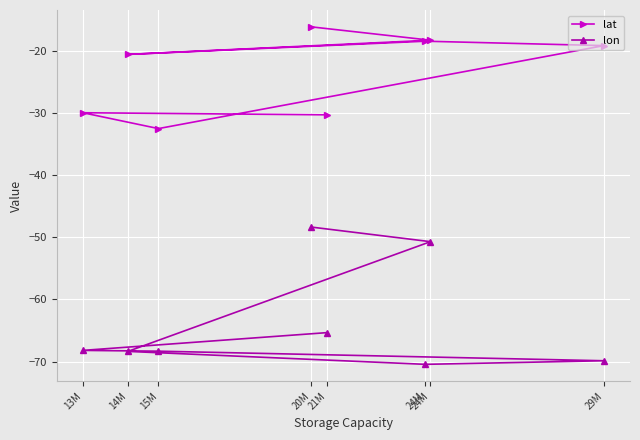

Reading left to right, list all the values displayed in this chart.

lat: 20M=-16.2	24M=-18.3	14M=-20.6	24M=-18.5	29M=-19.2	15M=-32.5	13M=-30.0	21M=-30.3
lon: 20M=-48.4	24M=-50.7	14M=-68.4	24M=-70.4	29M=-69.9	15M=-68.3	13M=-68.2	21M=-65.3